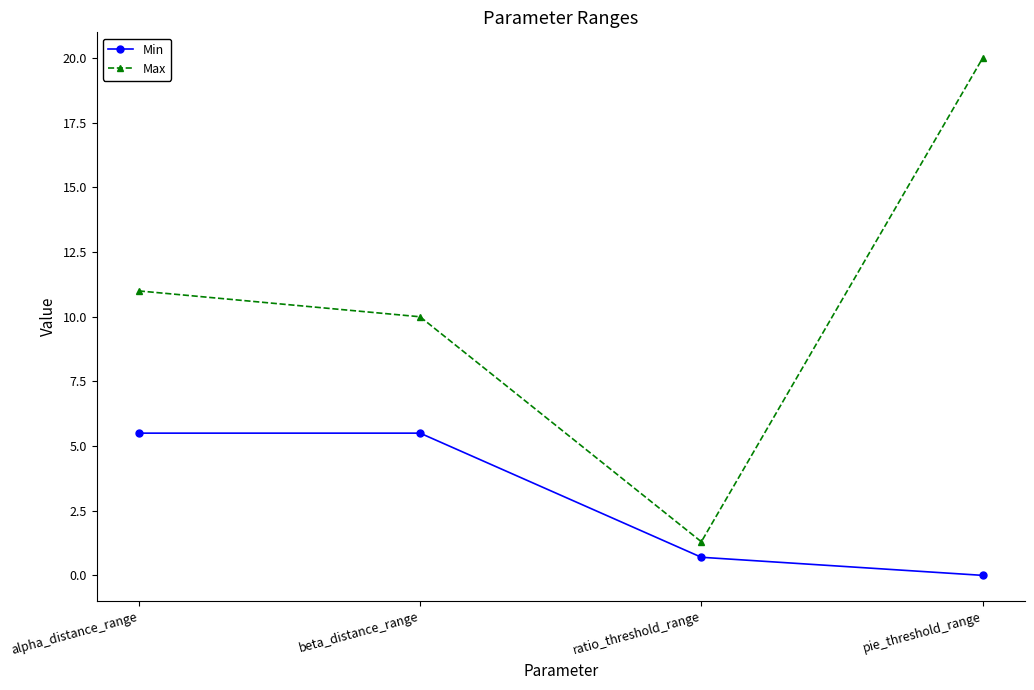

Is the value of Max at pie_threshold_range greater than the value of Min at alpha_distance_range?

Yes